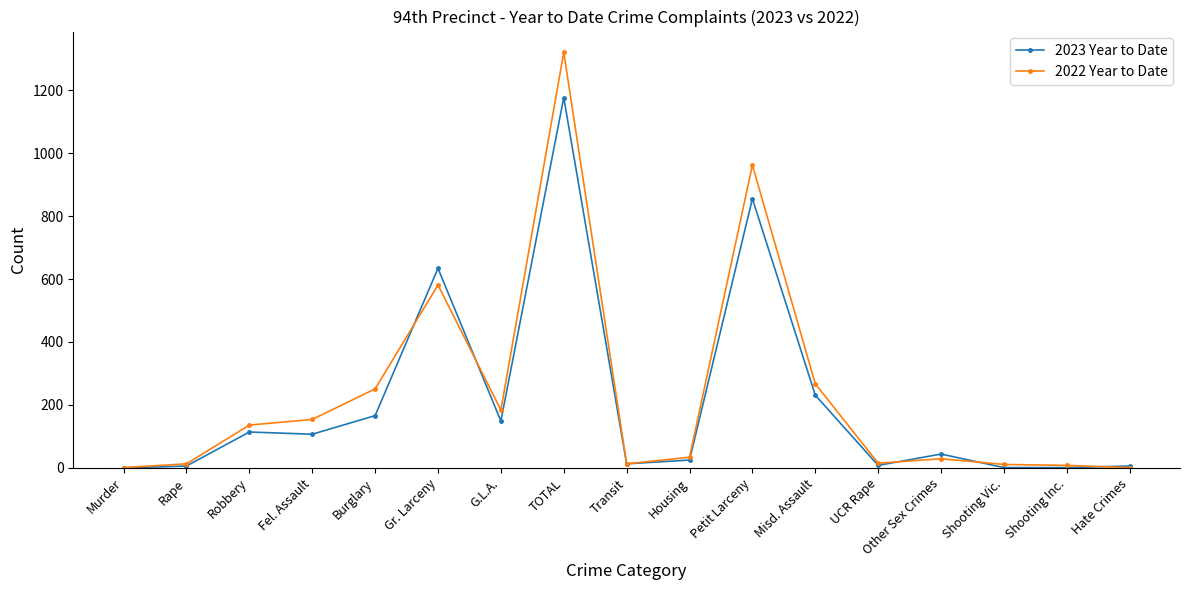

Is it true that 2023 Year to Date equals 634 at Gr. Larceny?

True